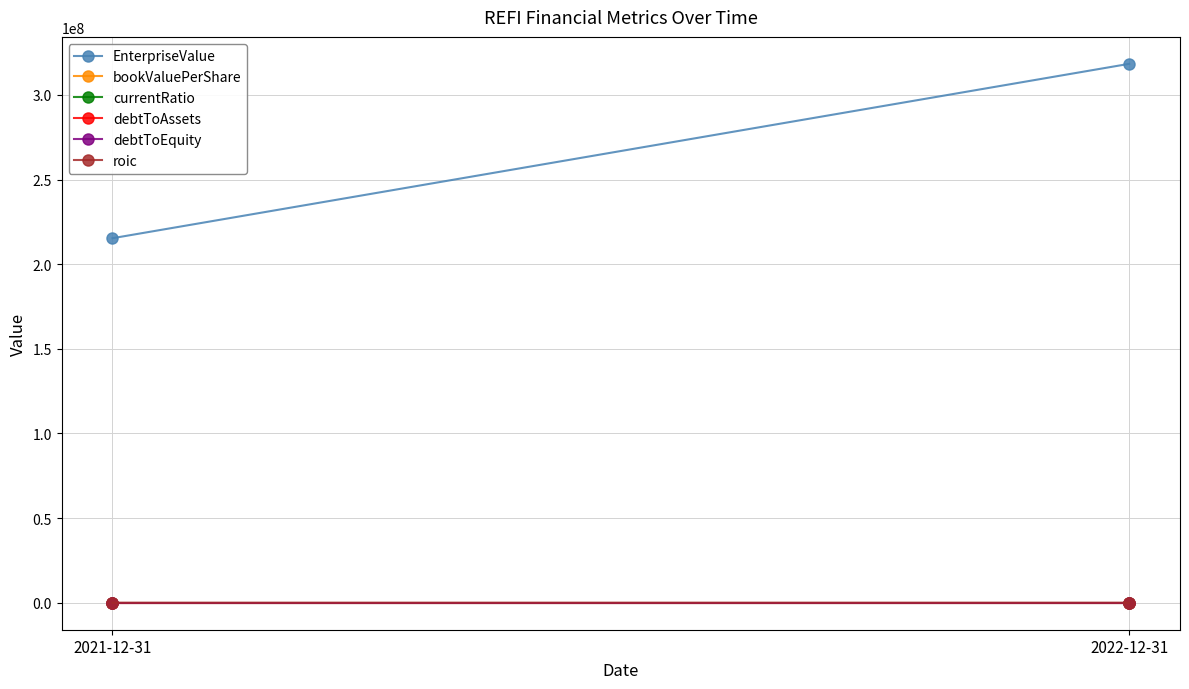

How many values in the roic series exceed 35?

1